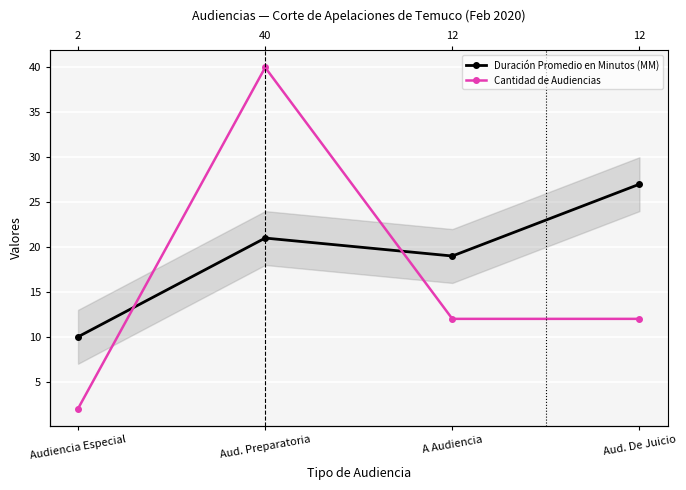

What is the spread (max minus min) of values at A Audiencia?

7